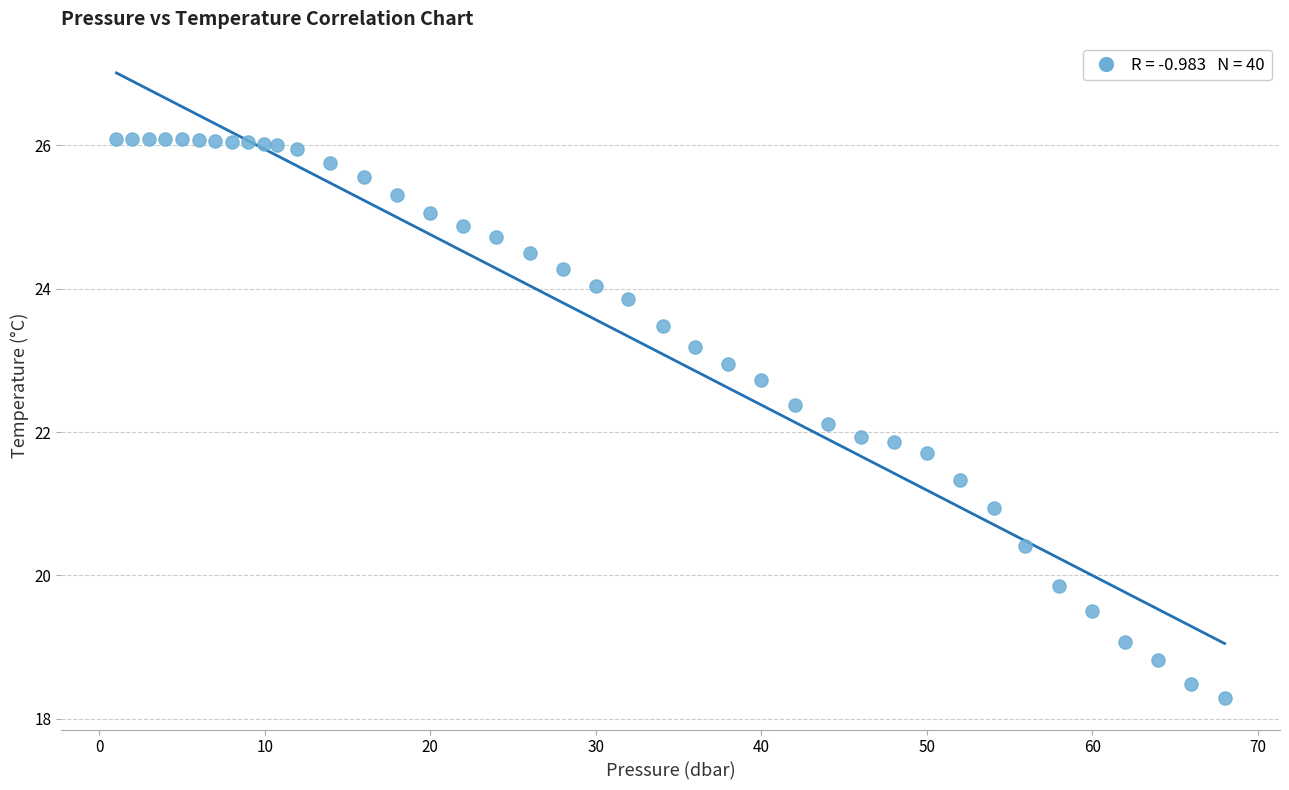

What is the range of Y values (max minus min)?

7.8